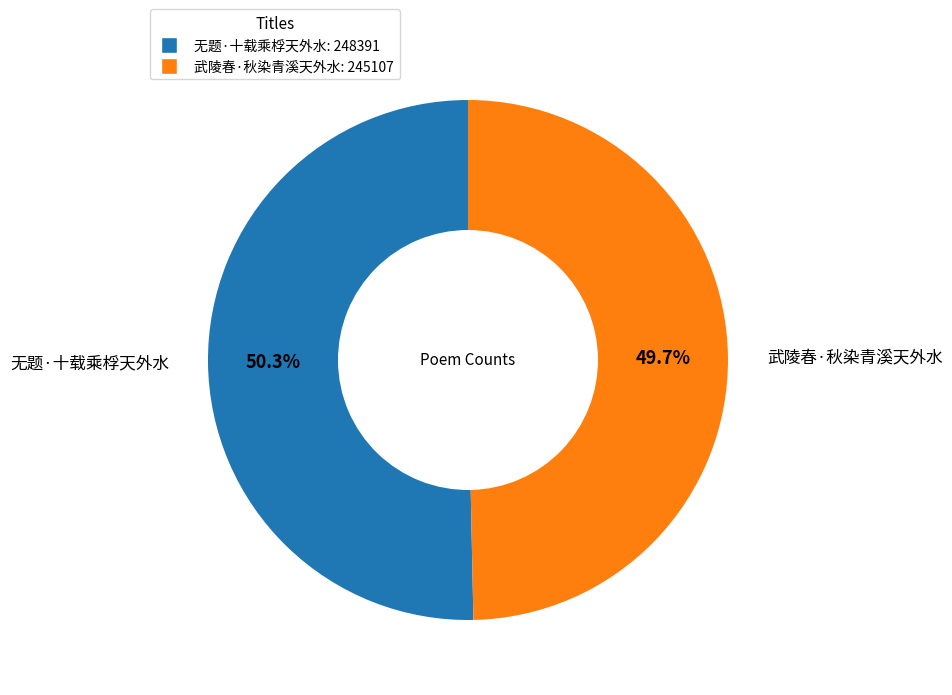

What is the smallest slice in the pie chart?

武陵春·秋染青溪天外水